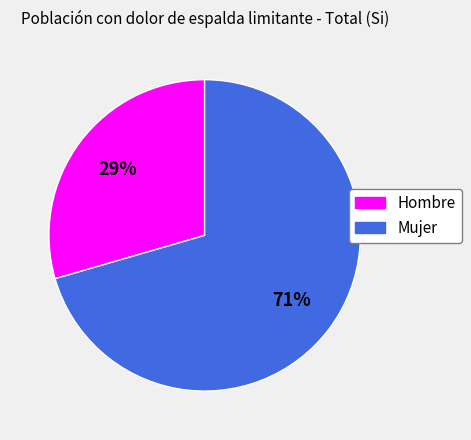

Which has a higher value, Hombre or Mujer?

Mujer